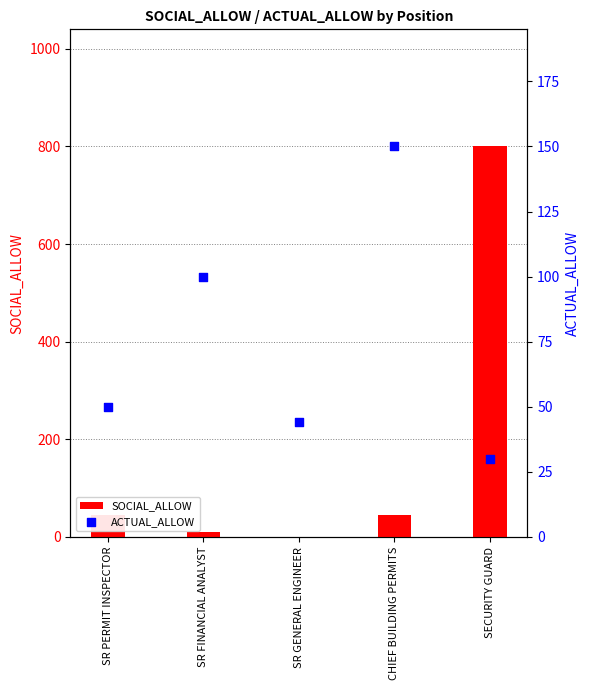

At how many categories does at least one series exceed 541?

1